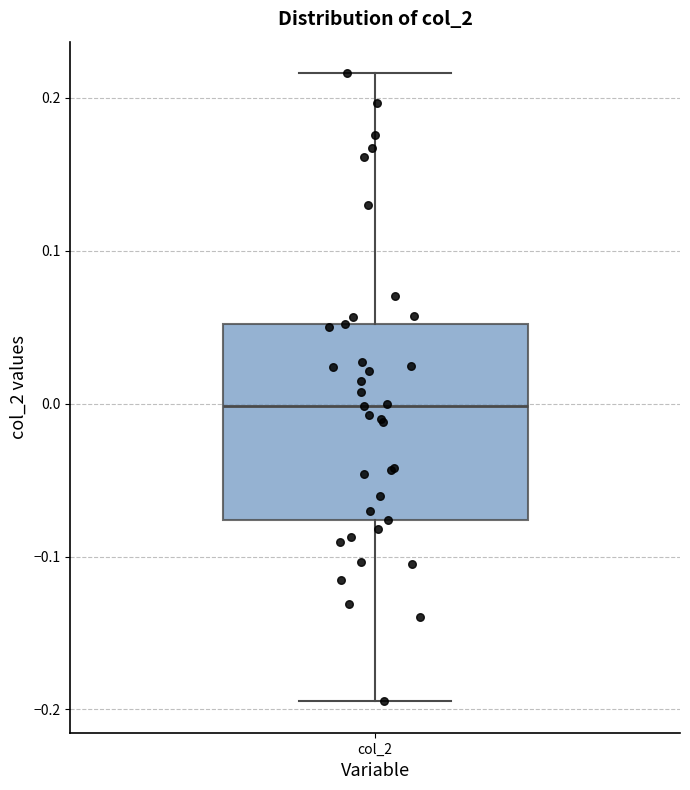

Where is the lower edge of the box for col_2 on the y-axis? The values are not printed on the chart, so give them approximately, as read against the axis.

-0.08